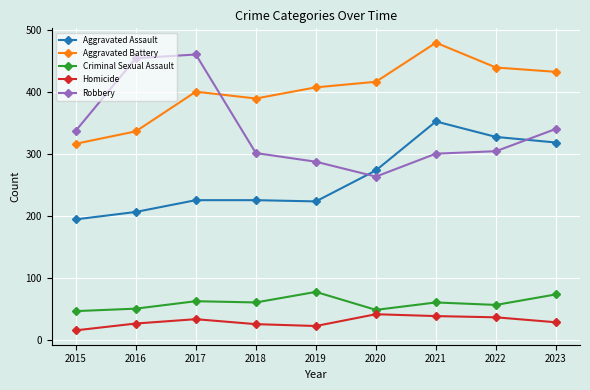

What is the difference between the second highest and minimum values in the Criminal Sexual Assault series?

27